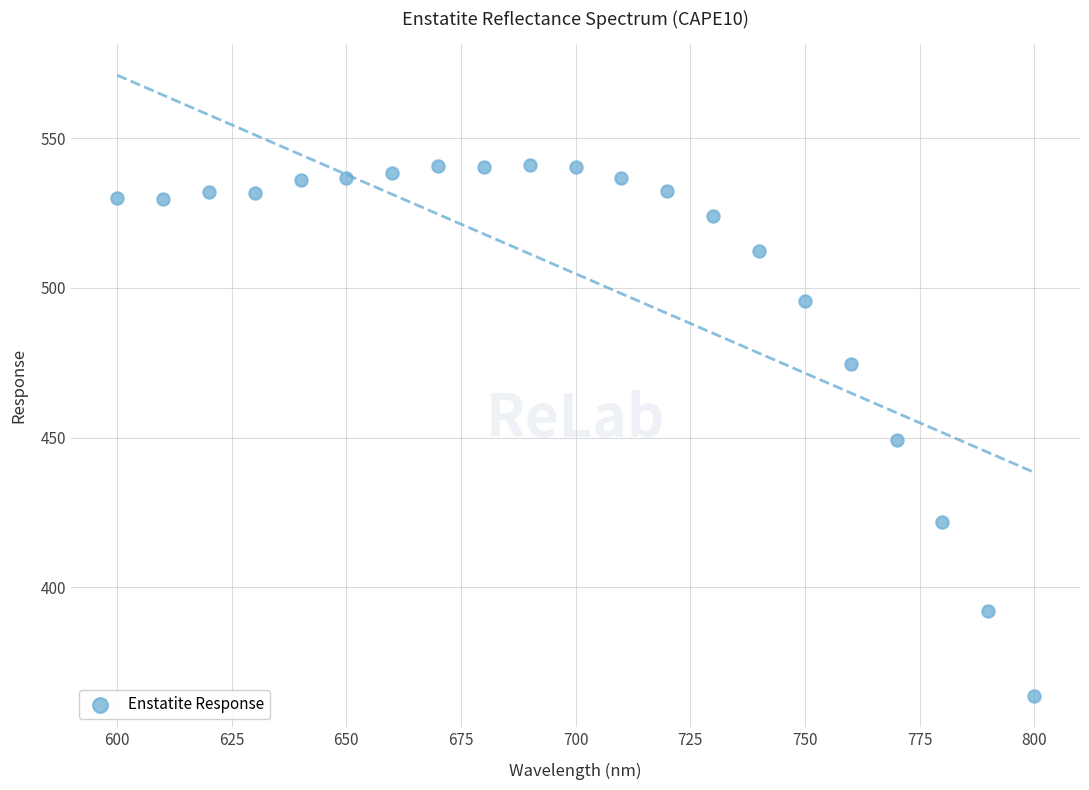

What is the range of X values (max minus min)?

200.0